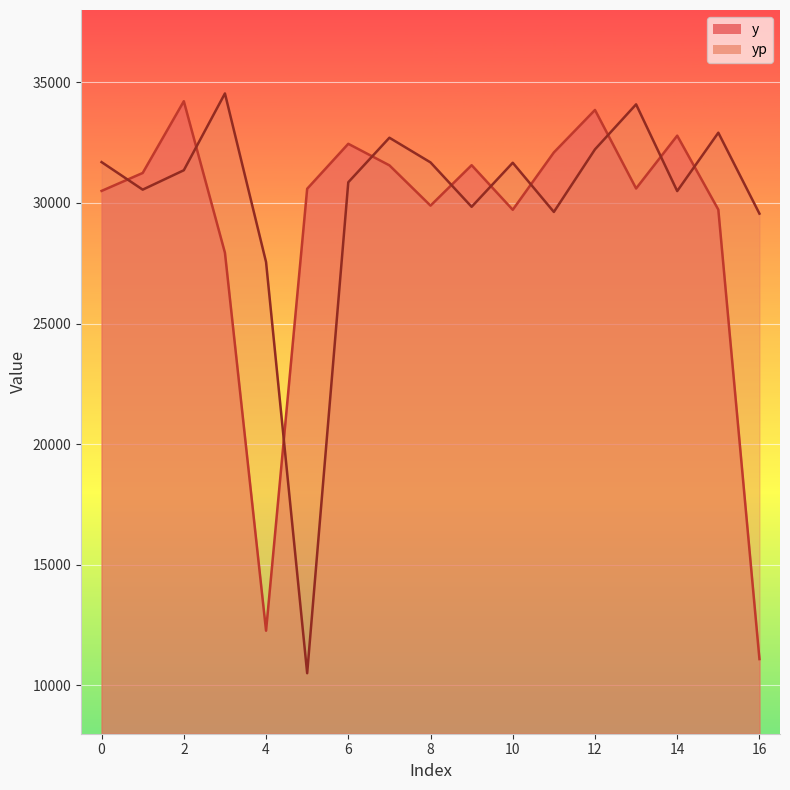

Where is the first local minimum for y?

4